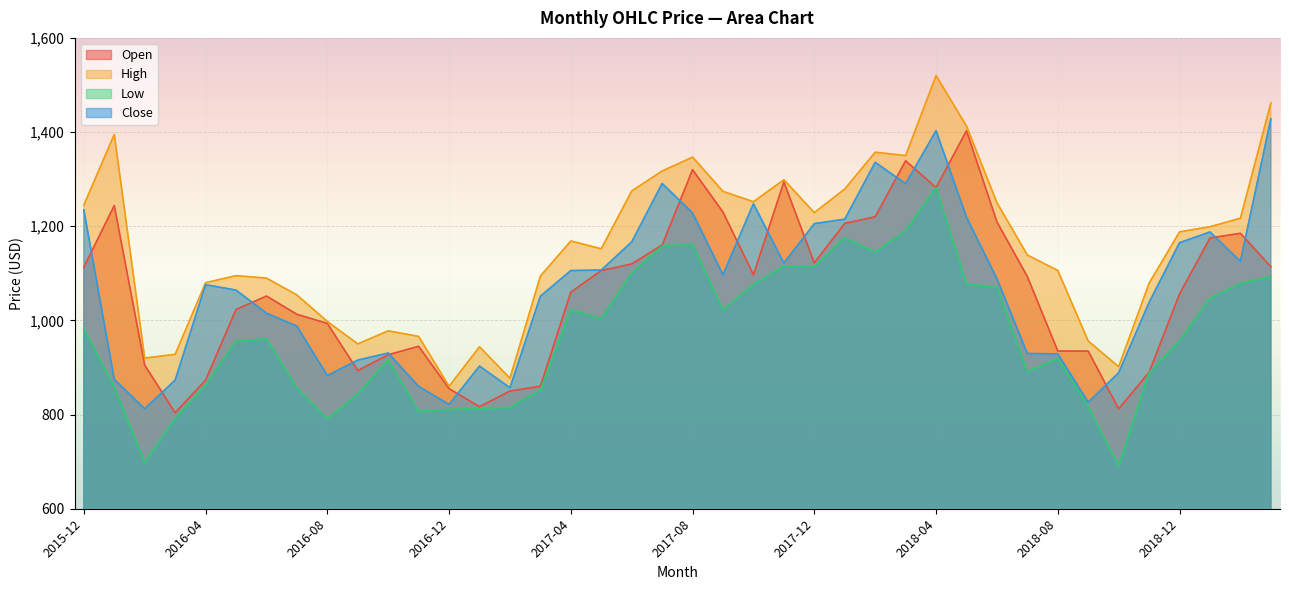

Reading right to left, extract all data points from this chart.

Open: 1114.0	1185.0	1175.0	1056.0	890.0	812.0	934.8	935.0	1093.0	1209.2	1402.8	1282.0	1339.0	1220.0	1206.0	1122.1	1294.0	1096.8	1230.0	1320.0	1160.0	1119.8	1105.8	1060.0	860.1	850.0	816.7	855.0	945.0	927.0	893.4	993.5	1013.0	1051.7	1023.1	873.0	803.9	905.0	1244.0	1113.0
High: 1462.0	1217.0	1198.9	1188.0	1079.0	901.6	956.1	1106.0	1138.8	1250.0	1412.8	1520.0	1350.0	1357.2	1279.0	1228.9	1298.7	1252.0	1274.0	1346.7	1317.2	1274.8	1152.0	1168.7	1094.0	877.0	944.0	860.0	966.0	977.8	950.0	997.7	1054.0	1089.8	1095.0	1080.0	927.9	920.0	1394.8	1245.0
Low: 1093.2	1078.3	1046.7	956.4	889.1	691.0	816.5	919.0	890.5	1070.1	1077.5	1282.0	1190.1	1145.0	1175.3	1114.2	1115.5	1076.4	1022.0	1161.5	1158.0	1100.0	1004.0	1022.6	852.1	815.0	812.0	811.0	806.5	916.5	844.0	790.1	856.6	961.0	956.0	862.0	792.0	698.4	857.9	982.0
Close: 1428.2	1125.3	1187.8	1165.0	1038.2	888.9	826.1	928.9	929.7	1088.5	1219.2	1402.8	1290.5	1335.7	1215.0	1205.5	1121.5	1247.8	1096.8	1228.3	1290.8	1166.5	1106.9	1105.8	1051.4	856.9	903.0	821.5	859.8	930.7	915.7	882.6	987.8	1015.4	1064.3	1076.0	873.2	812.2	874.7	1234.9